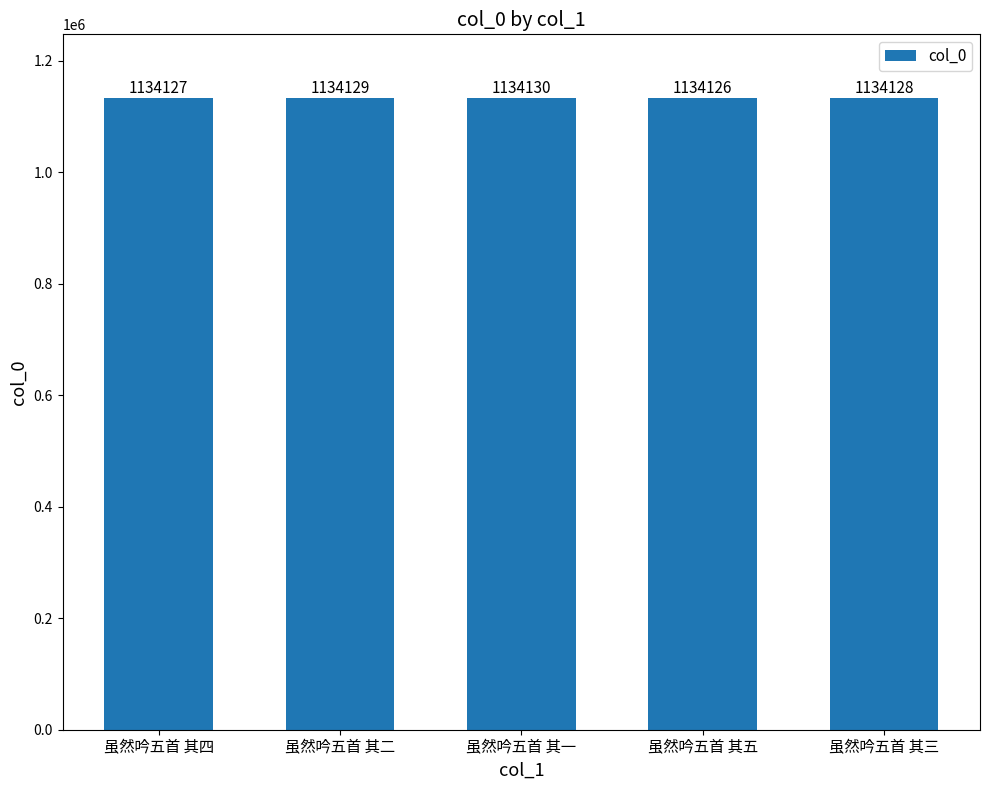

At which label does the data first exceed 1134128?

虽然吟五首 其二